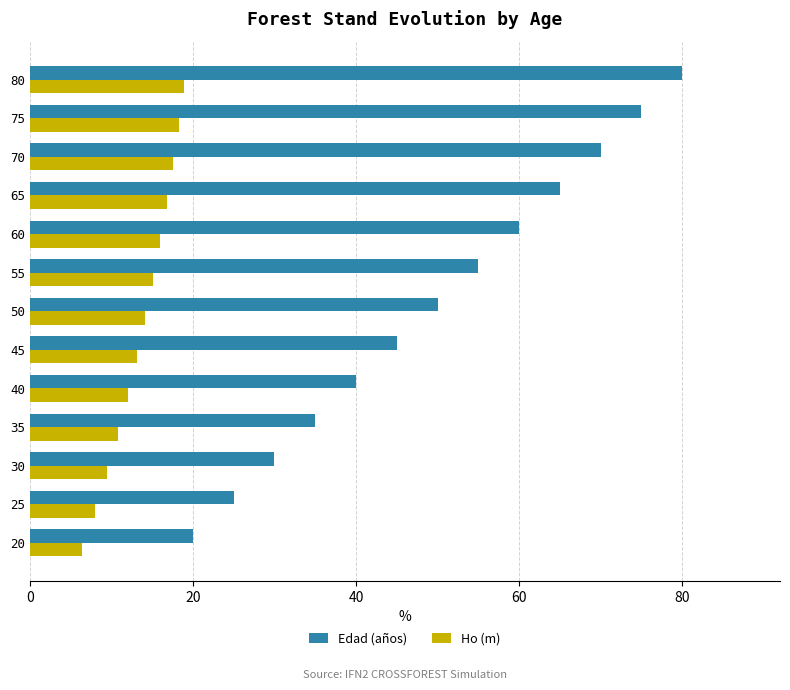

What is the difference between the Edad (años) values at 20 and 60?

40.0